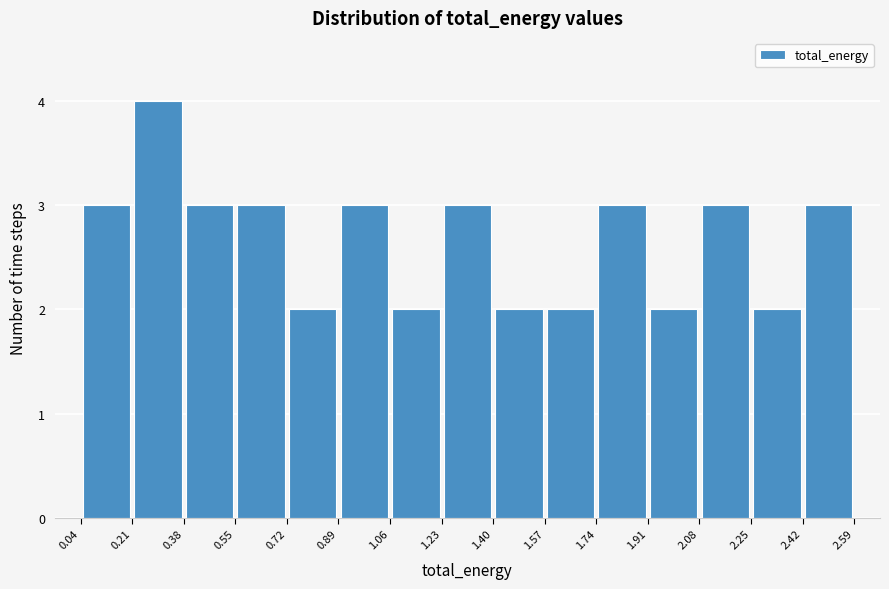

Reading left to right, list every bar in this chart as the range it spans on the x-axis followed by its height. The values are not printed on the chart, so give them approximately, as read against the axis.

0.04 to 0.21: 3
0.21 to 0.38: 4
0.38 to 0.55: 3
0.55 to 0.72: 3
0.72 to 0.89: 2
0.89 to 1.06: 3
1.06 to 1.23: 2
1.23 to 1.40: 3
1.40 to 1.57: 2
1.57 to 1.74: 2
1.74 to 1.91: 3
1.91 to 2.08: 2
2.08 to 2.25: 3
2.25 to 2.42: 2
2.42 to 2.59: 3